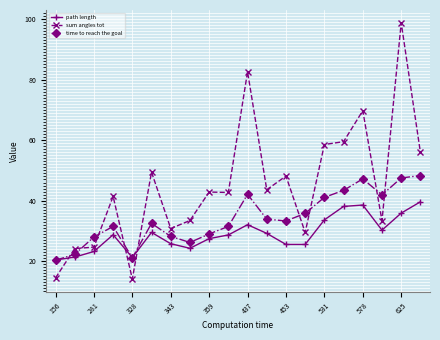

Does the chart have visible grid lines?

Yes